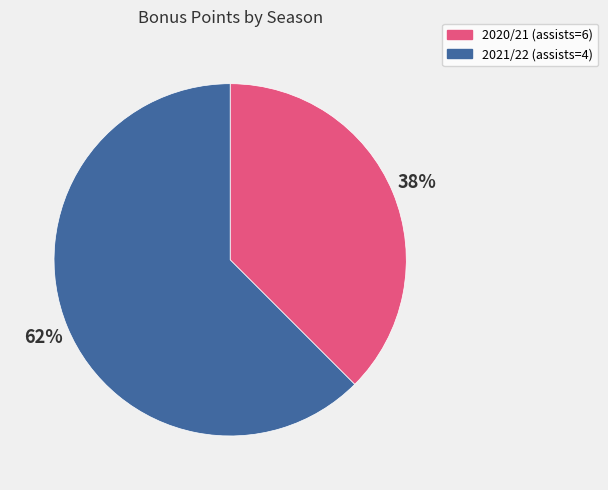

Rank the categories by value from lowest to highest.

2020/21 (assists=6), 2021/22 (assists=4)